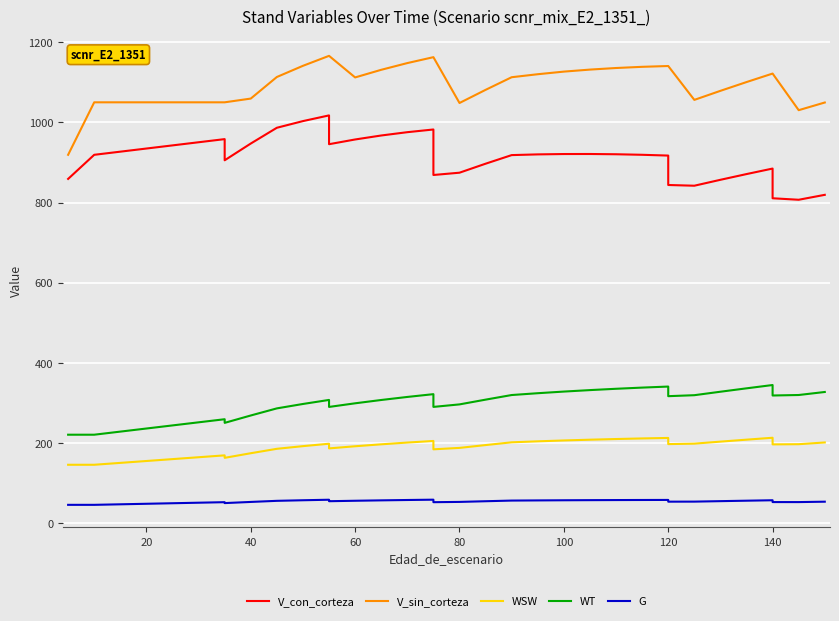

What is the difference between the highest and lowest values at 20?

1004.9